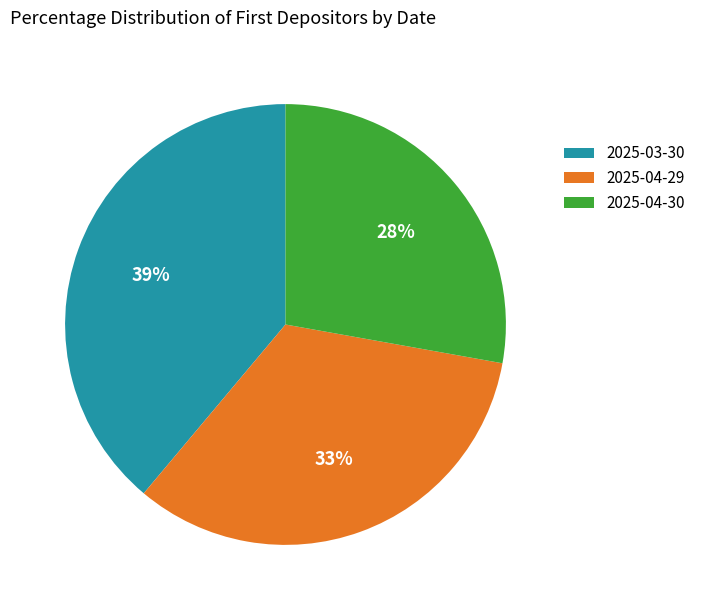

Which category has the biggest portion of the pie?

2025-03-30